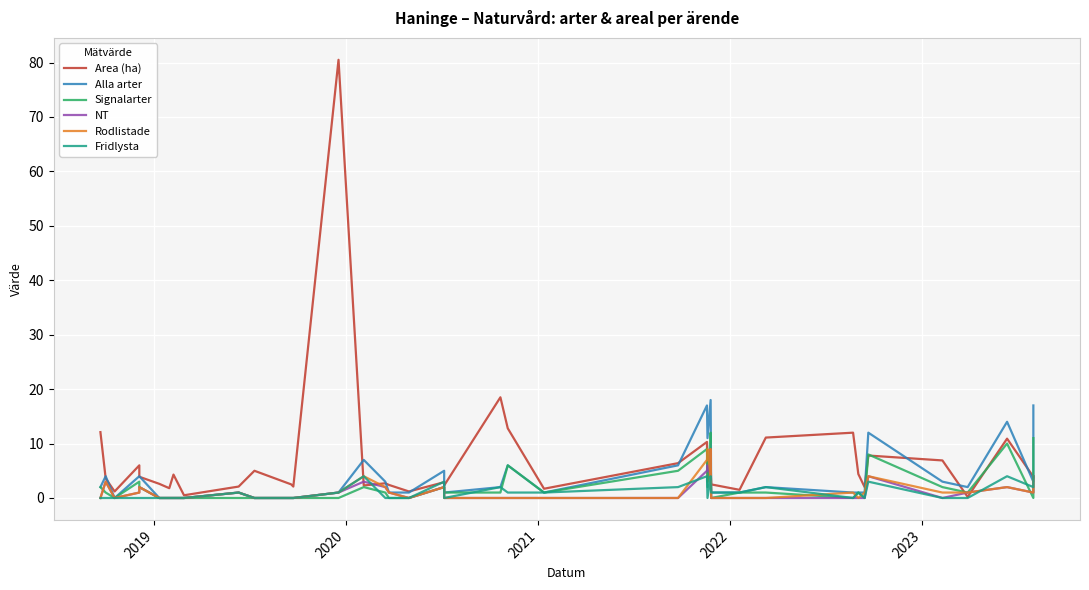

True or false: Alla arter and Signalarter intersect in this chart.

False